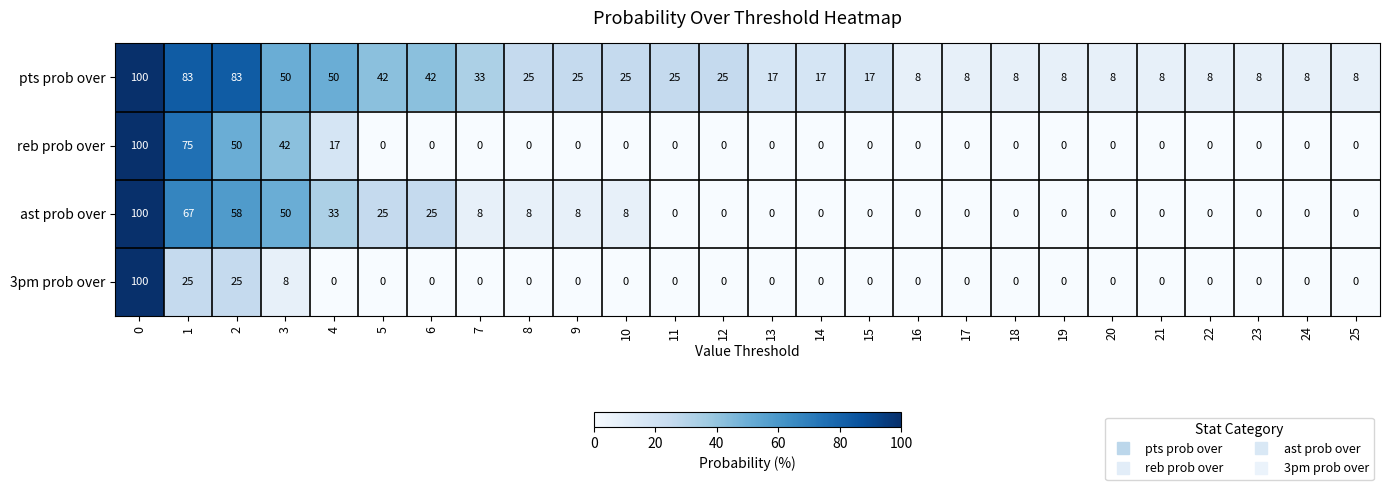

How many categories are shown in the chart?

26